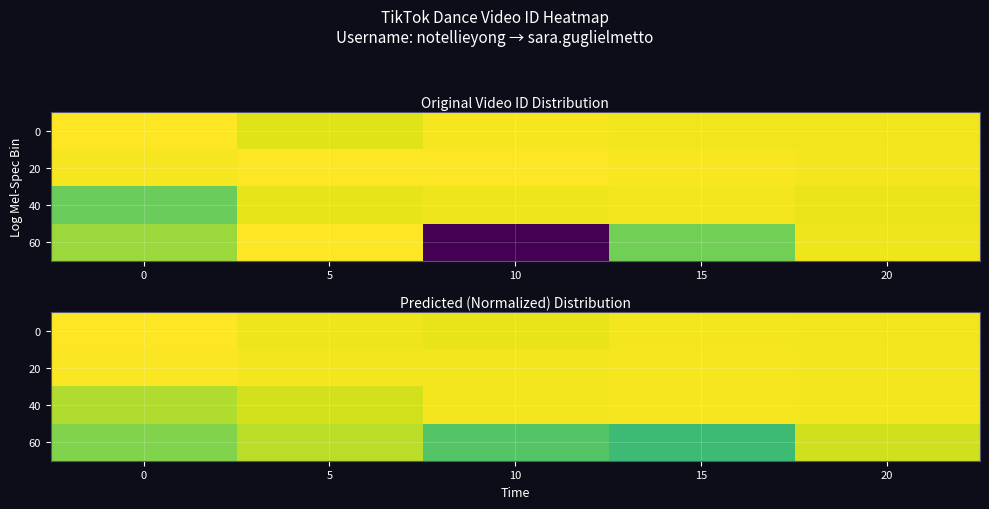

Which series has the widest spread of values?

60